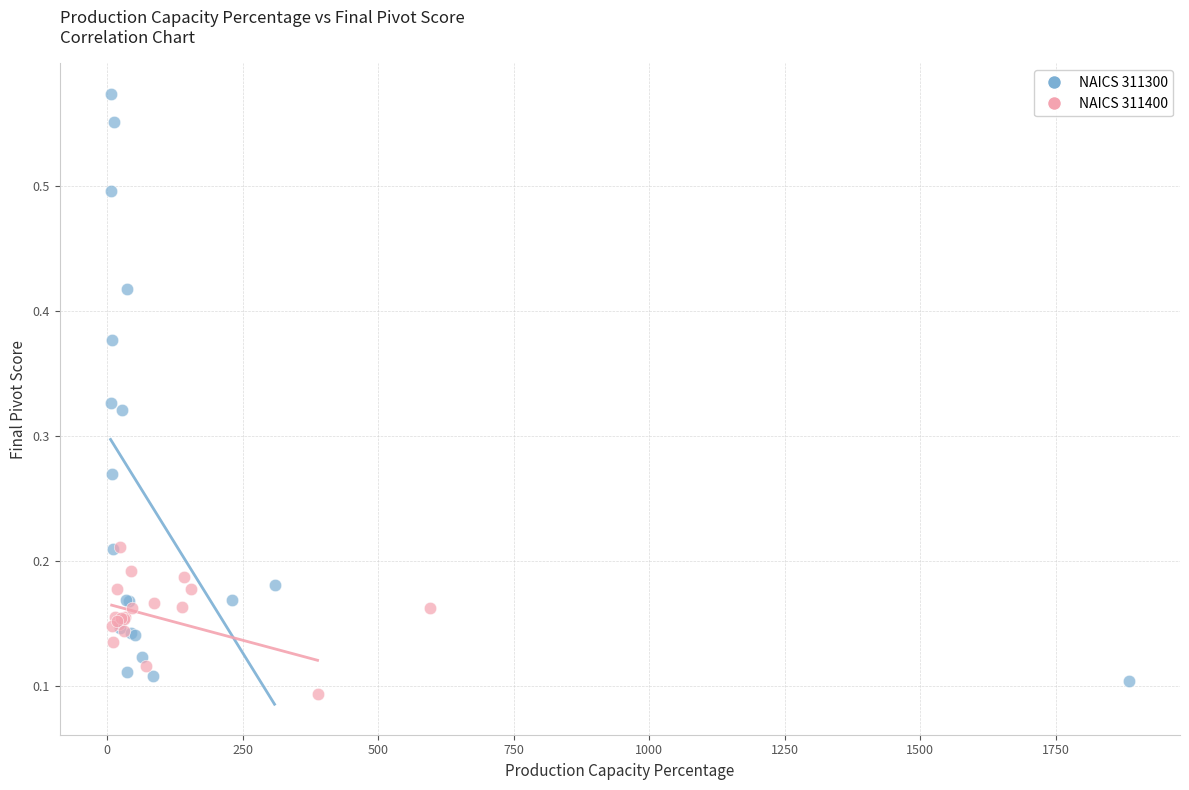

What are all the series names shown in the legend?

NAICS 311300, NAICS 311400